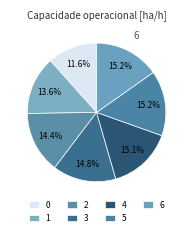

Does 4 account for over 50% of the chart?

No